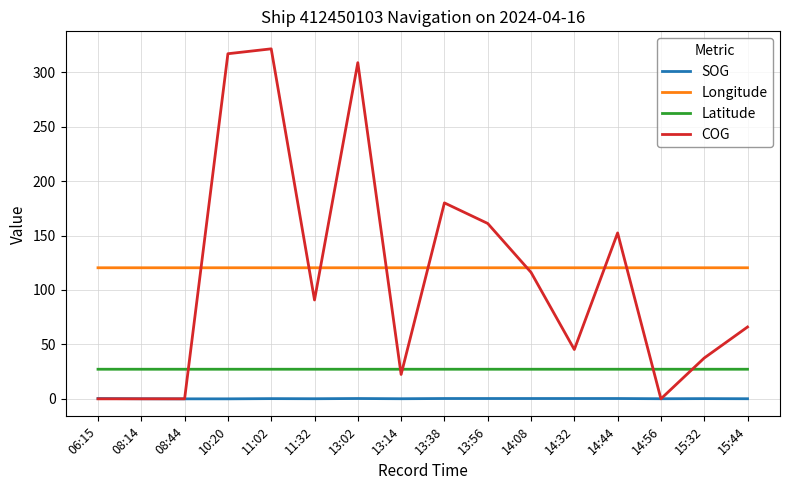

At which category does the chart reach its peak across all series?

11:02